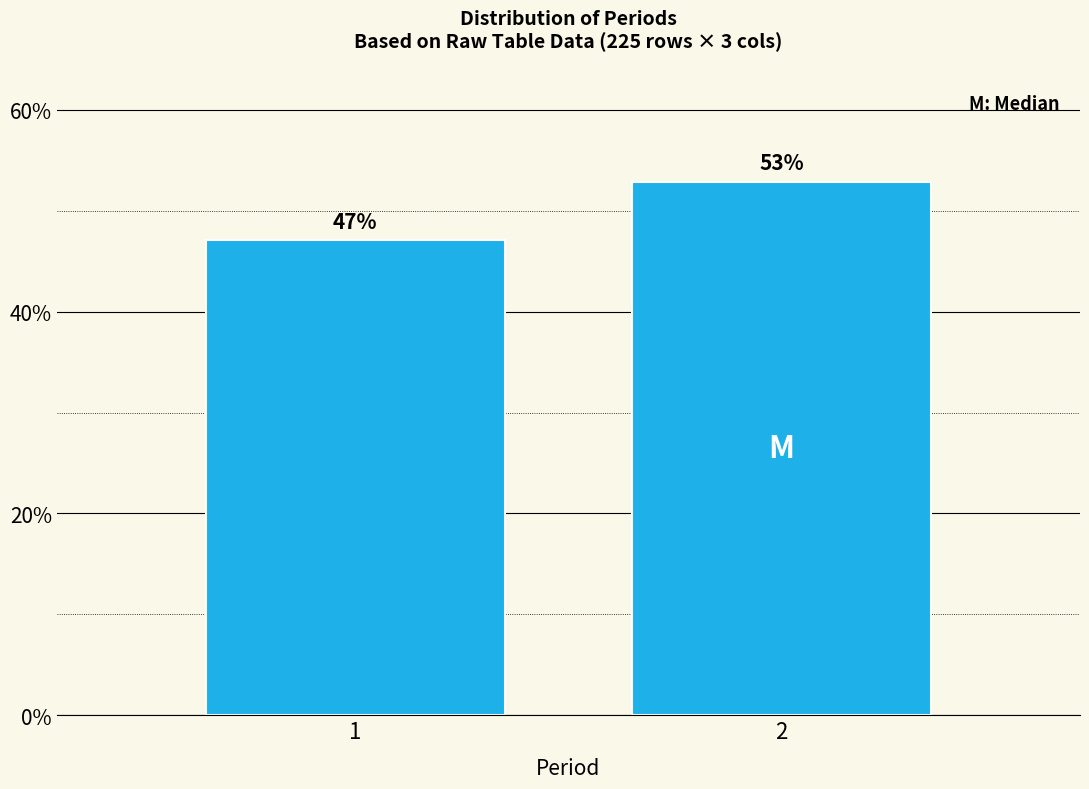

What value does the data have at 2?

52.9